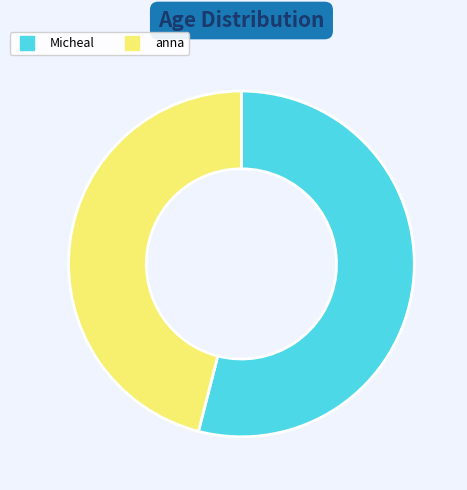

Do anna and Micheal together represent more than half of the pie?

Yes